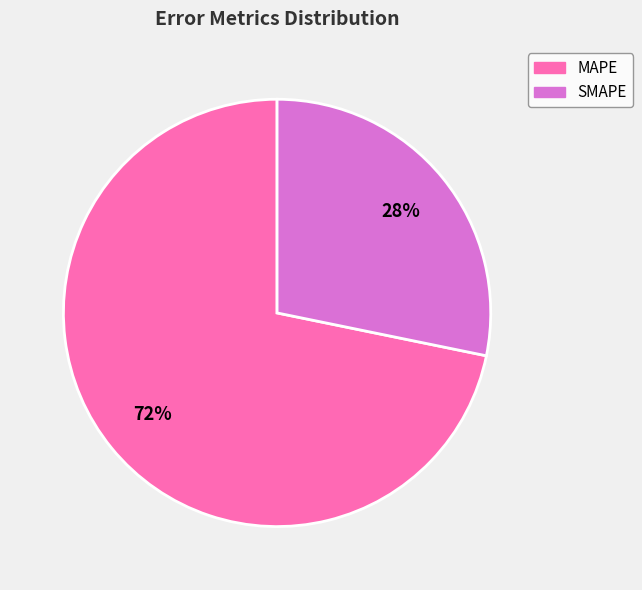

What is the majority slice?

MAPE